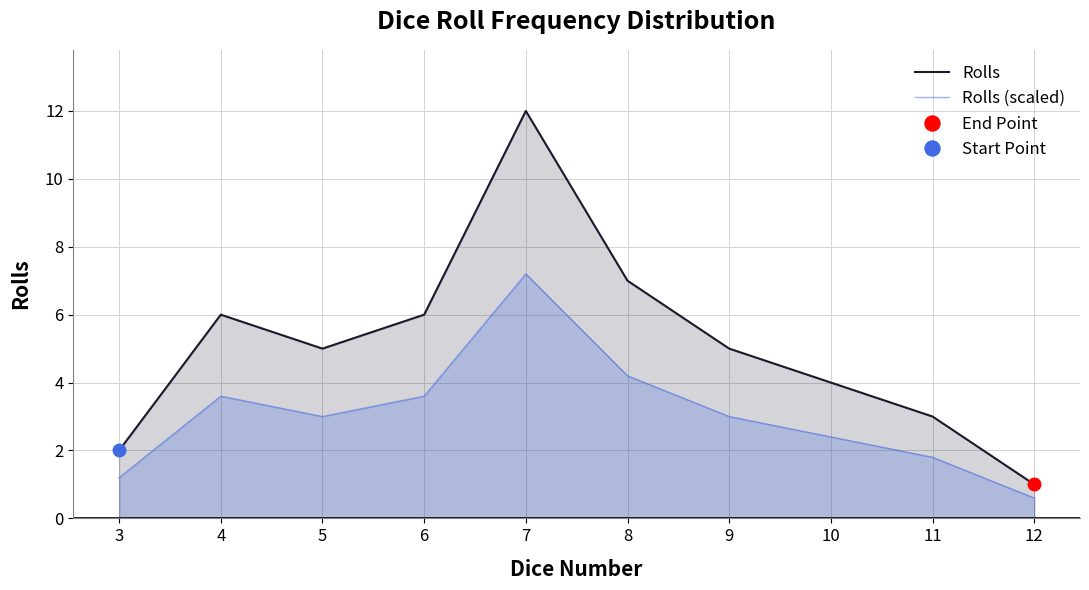

Where is Rolls (scaled) nearest to the value 3?

5